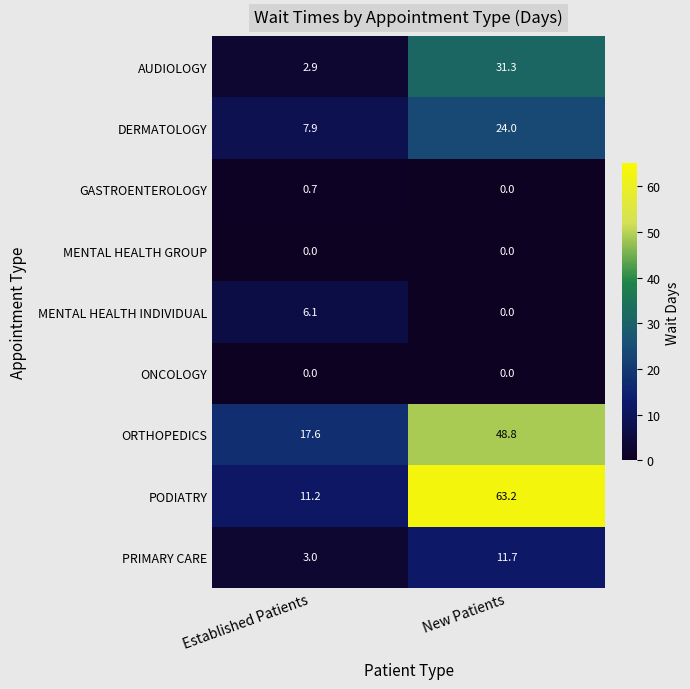

Which series has the largest total across all categories?

PODIATRY